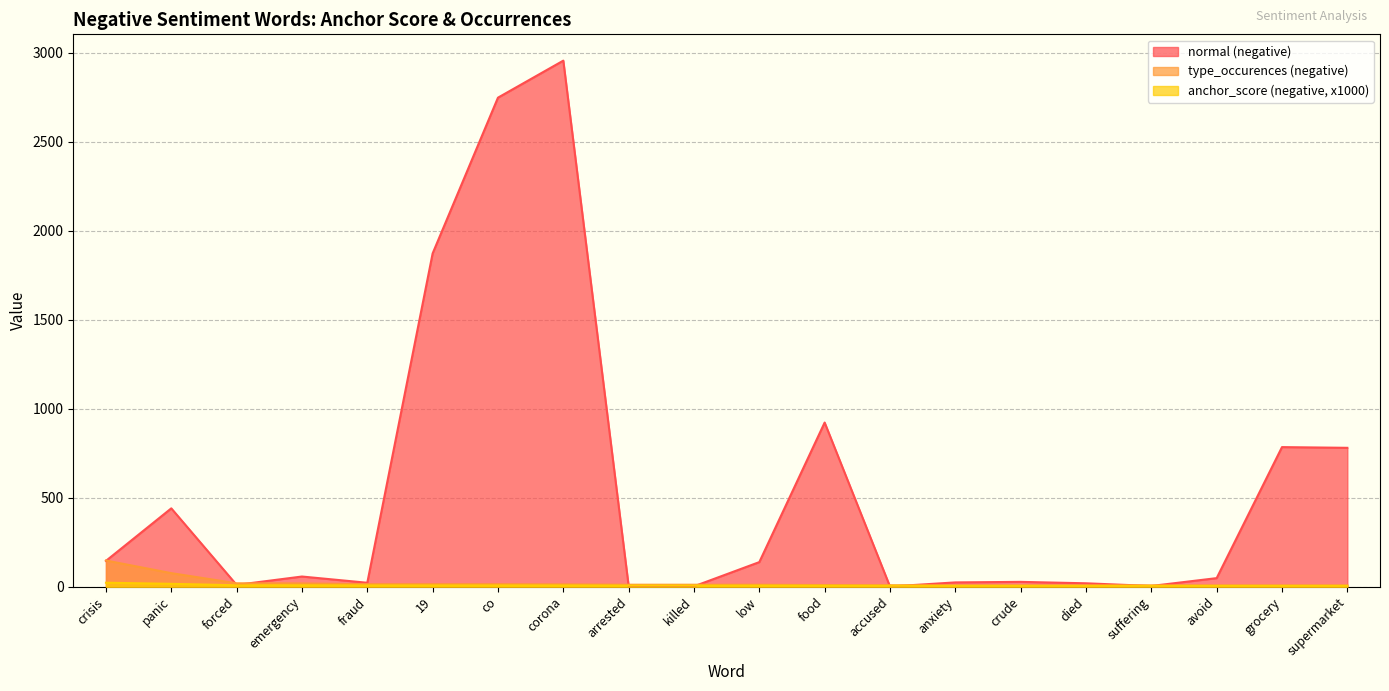

Reading right to left, list all the values displayed in this chart.

normal (negative): supermarket=780.0	grocery=784.0	avoid=48.0	suffering=4.0	died=19.0	crude=27.0	anxiety=24.0	accused=1.0	food=922.0	low=138.0	killed=2.0	arrested=4.0	corona=2955.0	co=2747.0	19=1872.0	fraud=22.0	emergency=57.0	forced=10.0	panic=440.0	crisis=145.0
type_occurences (negative): supermarket=7.0	grocery=7.0	avoid=7.0	suffering=7.0	died=7.0	crude=7.0	anxiety=7.0	accused=8.0	food=9.0	low=11.0	killed=11.0	arrested=11.0	corona=13.0	co=14.0	19=14.0	fraud=14.0	emergency=18.0	forced=19.0	panic=76.0	crisis=147.0
anchor_score (negative, x1000): supermarket=4.8	grocery=4.8	avoid=4.8	suffering=4.8	died=4.8	crude=4.8	anxiety=4.8	accused=5.2	food=5.5	low=6.1	killed=6.1	arrested=6.1	corona=6.6	co=6.8	19=6.8	fraud=6.8	emergency=7.8	forced=8.0	panic=16.0	crisis=22.2